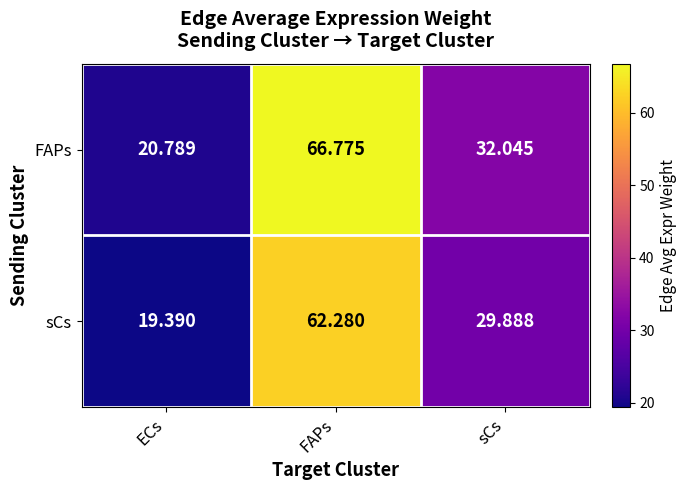

List the labels in order of FAPs value, largest first.

FAPs, sCs, ECs